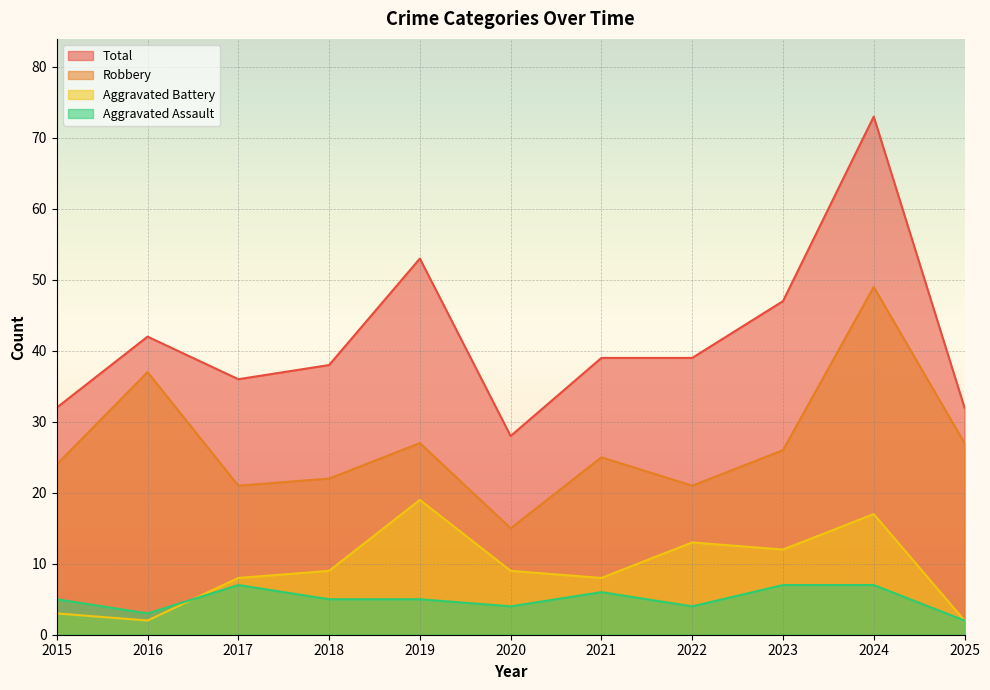

How many series are shown in this chart?

4